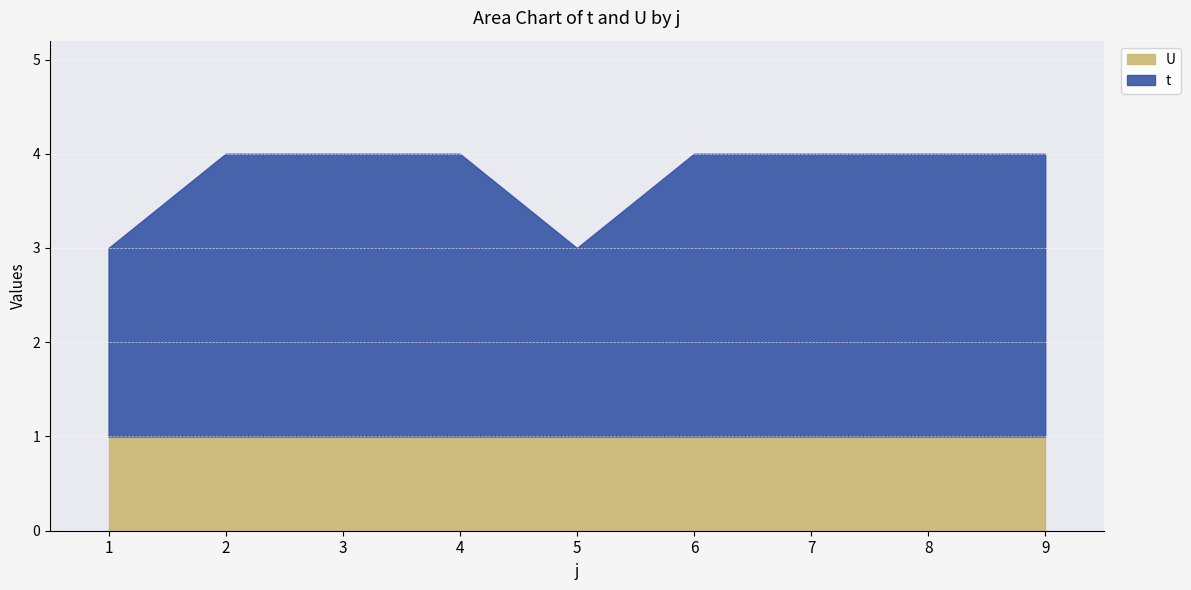

What is the value of the t point at the 5th from the left?

2